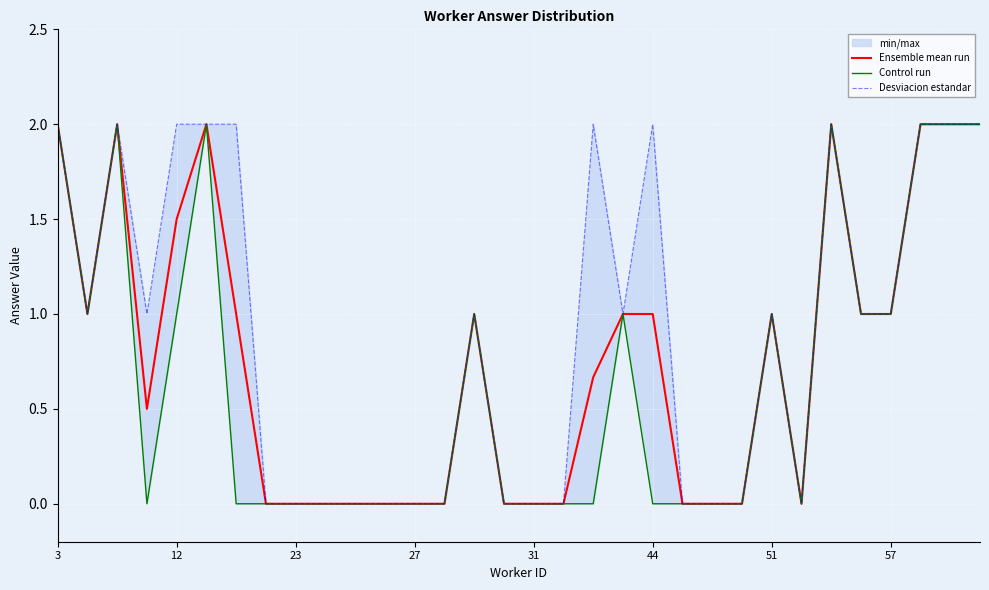

What is the difference between the maximum and second lowest values in the Desviacion estandar series?

2.0